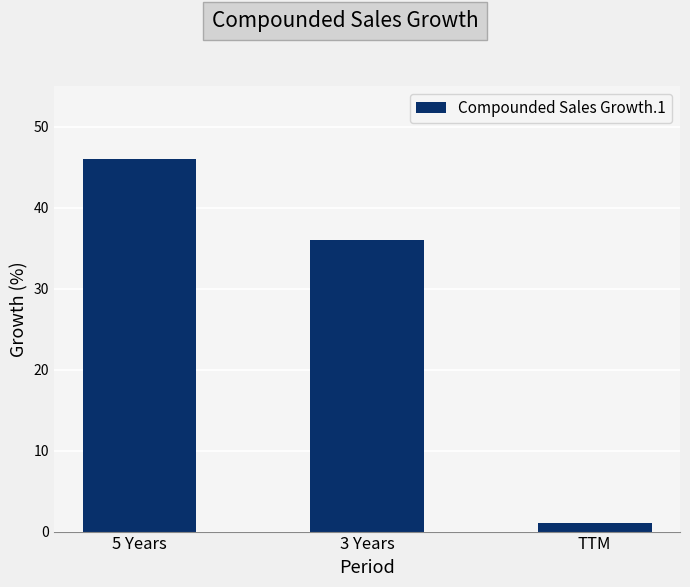

What is the sum of all values?

83